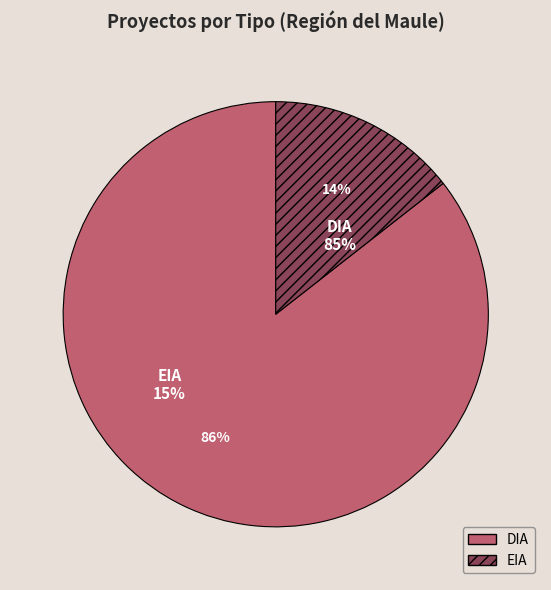

Count the number of slices in the pie.

2